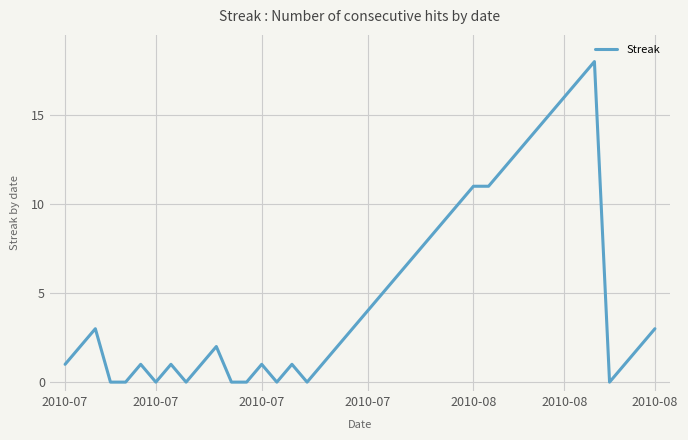

What is the greatest value displayed?

18